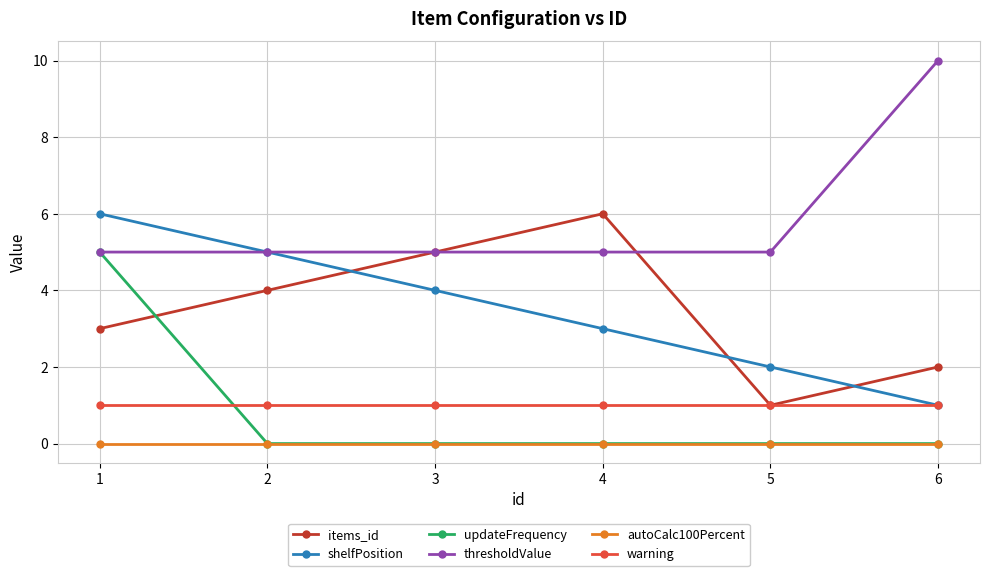

Between 4 and 5, which series saw the biggest shift?

items_id